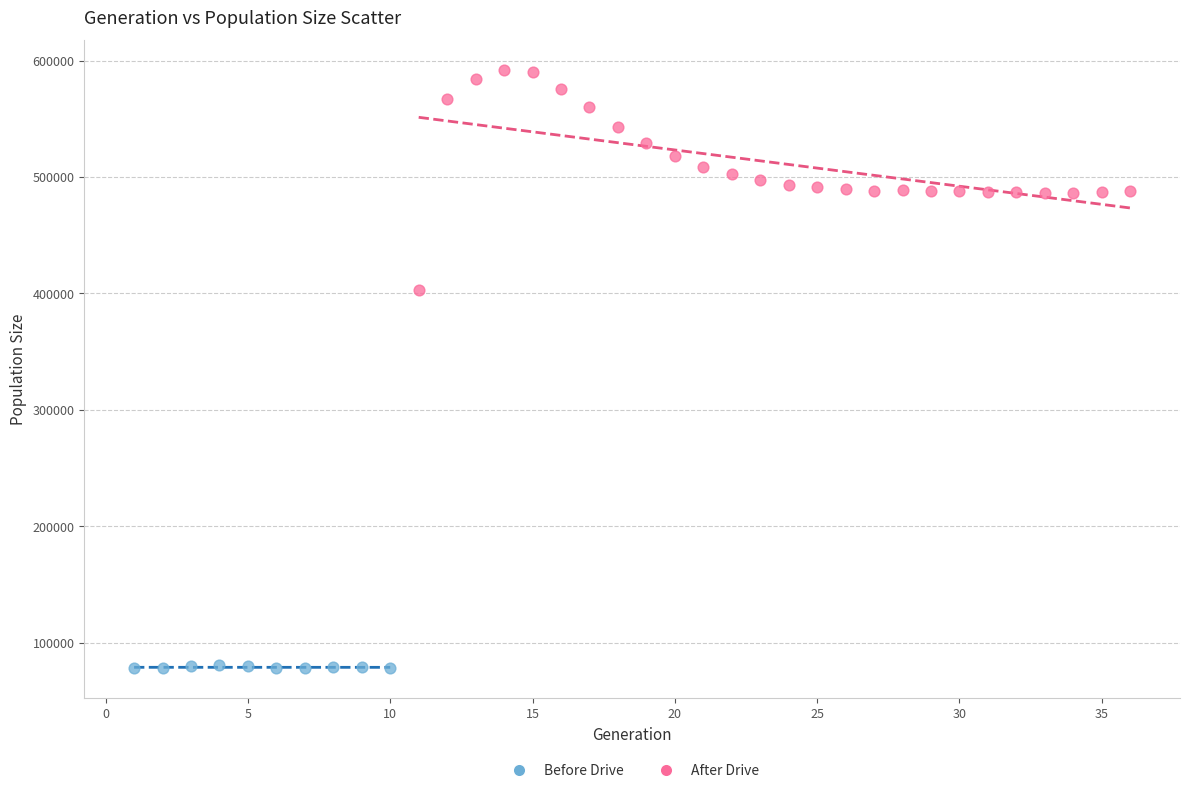

Which series has the largest Y range (max minus min)?

After Drive